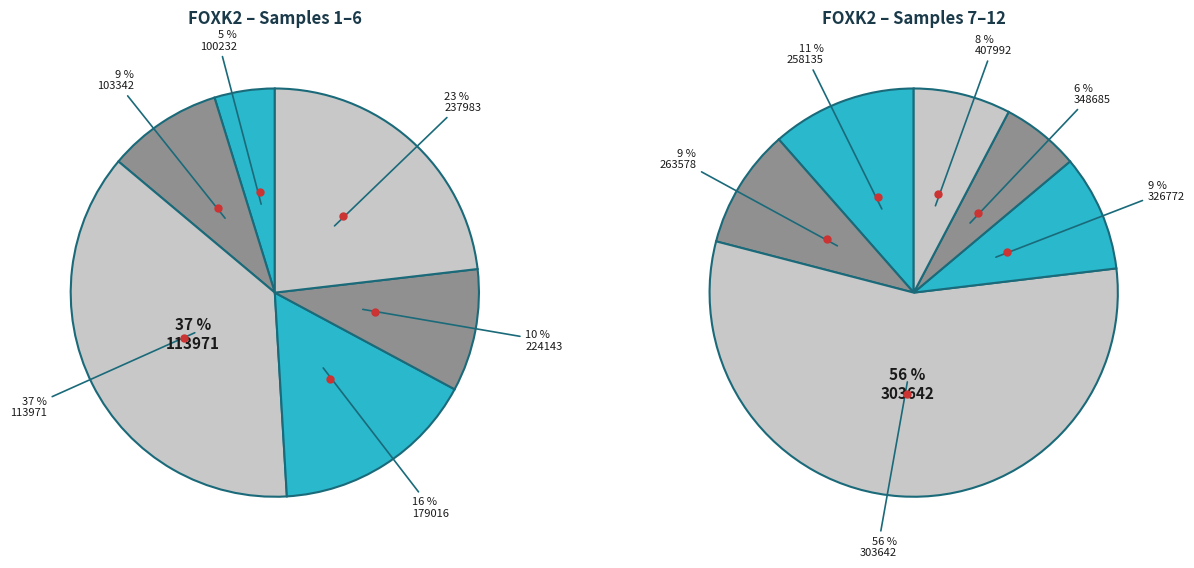

Is 407992 the majority of the pie?

No